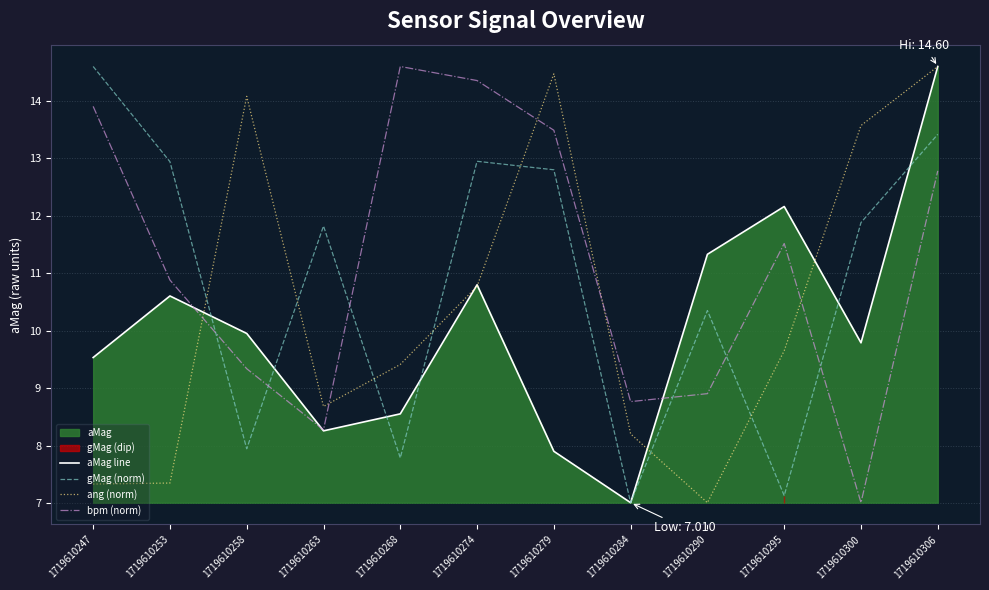

Is it true that ang (norm) equals 7.4 at 1719610253?

True